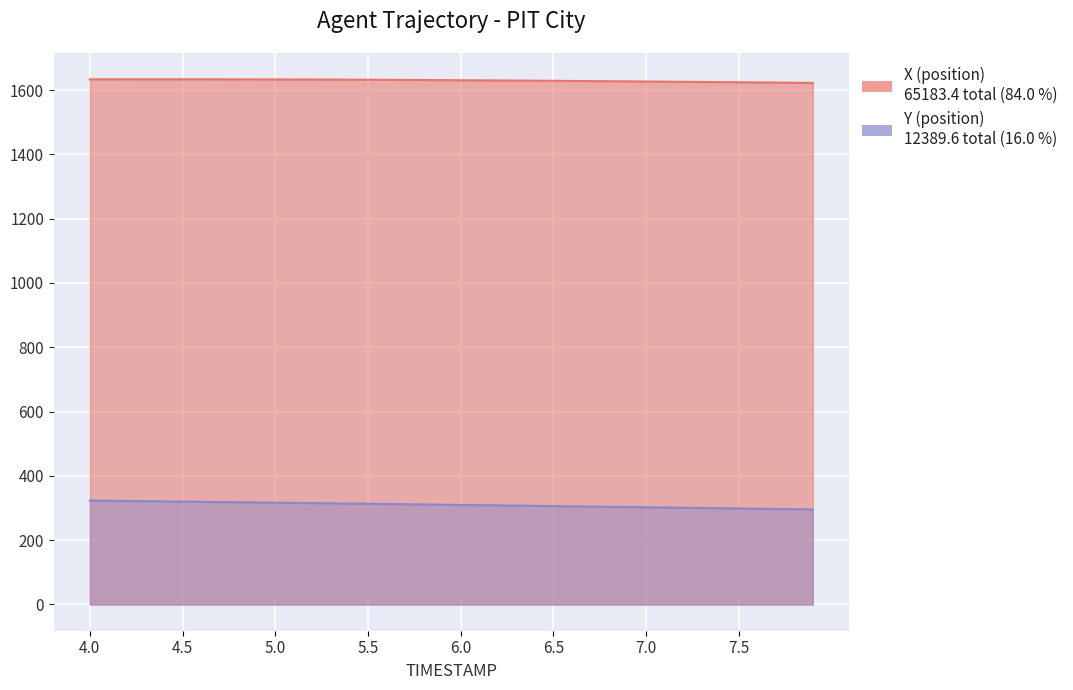

Which series changed the most between 5.4 and 6.2?

Y (position)